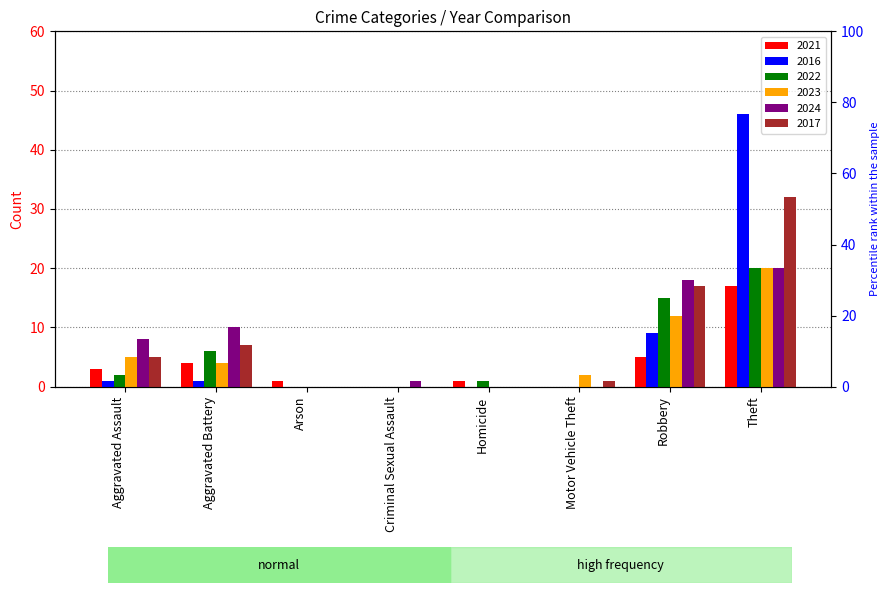

Reading left to right, what are all the values shown in this chart?

2021: 3	4	1	0	1	0	5	17
2016: 1	1	0	0	0	0	9	46
2022: 2	6	0	0	1	0	15	20
2023: 5	4	0	0	0	2	12	20
2024: 8	10	0	1	0	0	18	20
2017: 5	7	0	0	0	1	17	32